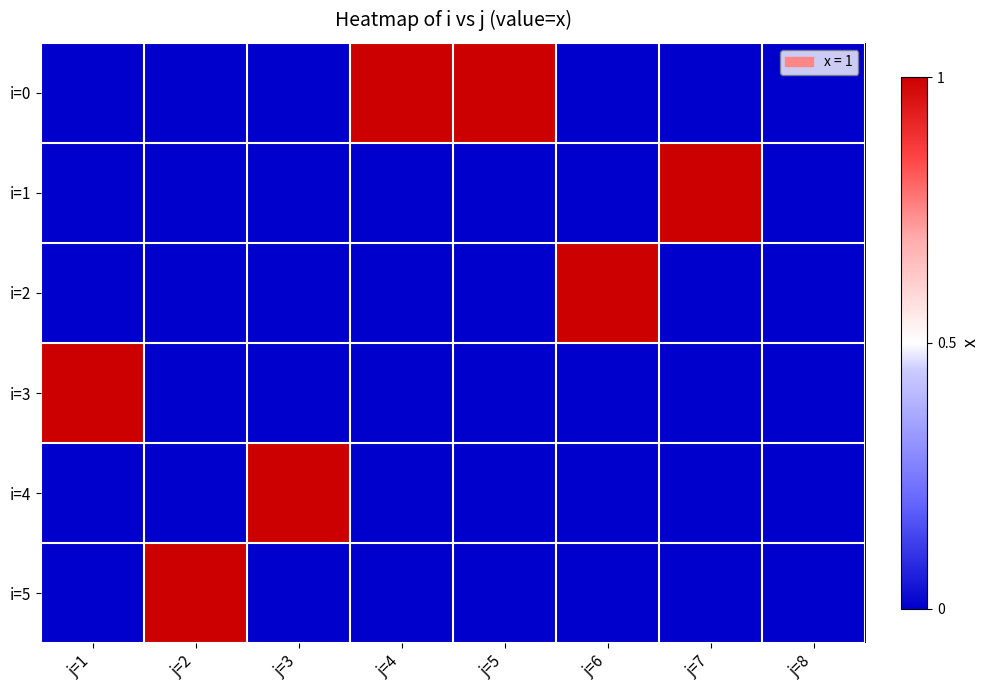

Reading left to right, transcribe all the data shown in this chart.

i=0: j=1=0	j=2=0	j=3=0	j=4=1	j=5=1	j=6=0	j=7=0	j=8=0
i=1: j=1=0	j=2=0	j=3=0	j=4=0	j=5=0	j=6=0	j=7=1	j=8=0
i=2: j=1=0	j=2=0	j=3=0	j=4=0	j=5=0	j=6=1	j=7=0	j=8=0
i=3: j=1=1	j=2=0	j=3=0	j=4=0	j=5=0	j=6=0	j=7=0	j=8=0
i=4: j=1=0	j=2=0	j=3=1	j=4=0	j=5=0	j=6=0	j=7=0	j=8=0
i=5: j=1=0	j=2=1	j=3=0	j=4=0	j=5=0	j=6=0	j=7=0	j=8=0